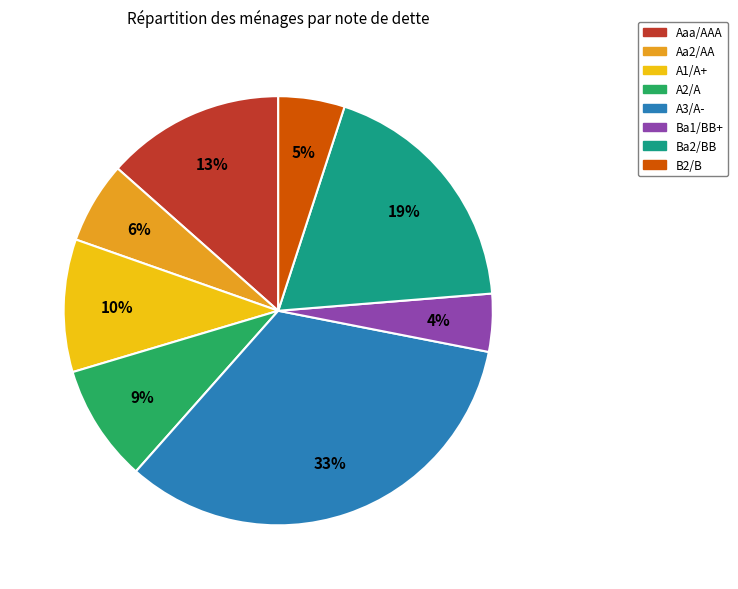

Is it true that Aaa/AAA is 24% of the pie?

False